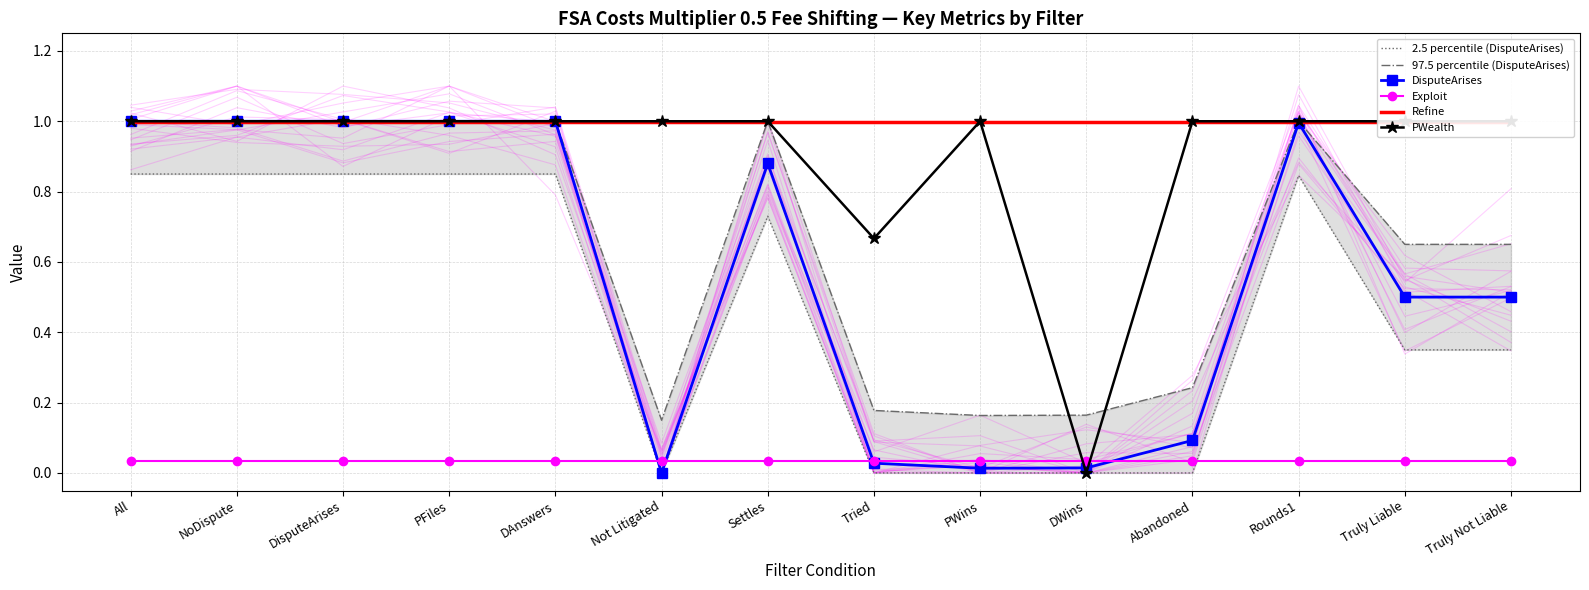

How many intersections are there between PWealth and Refine?

4